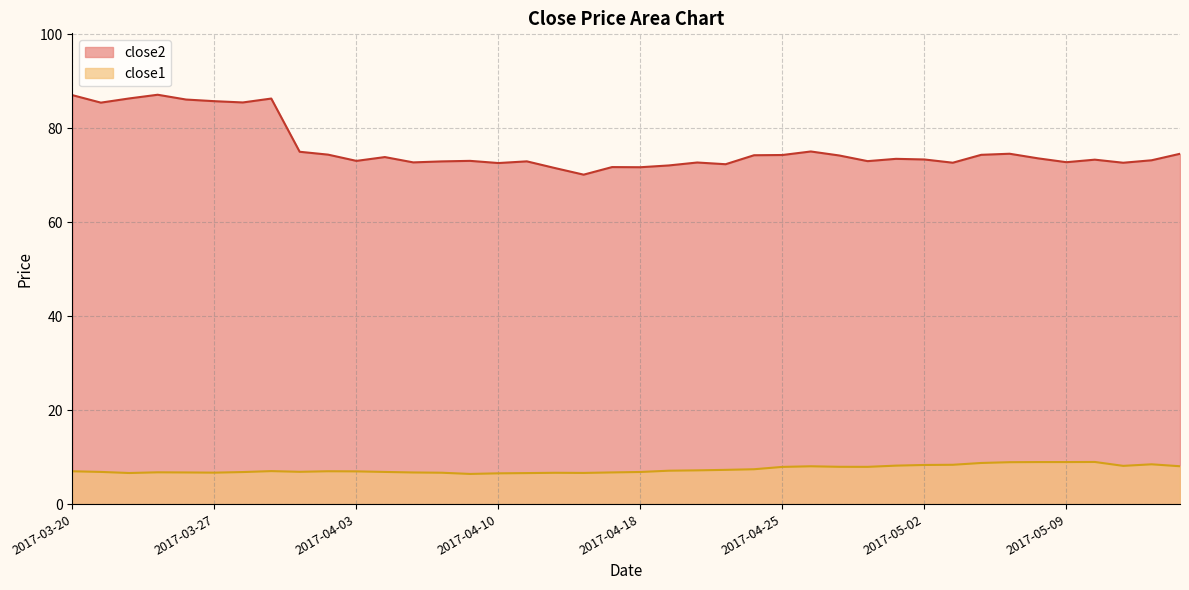

Which has a higher value, 2017-05-12 or 2017-03-21?

2017-03-21